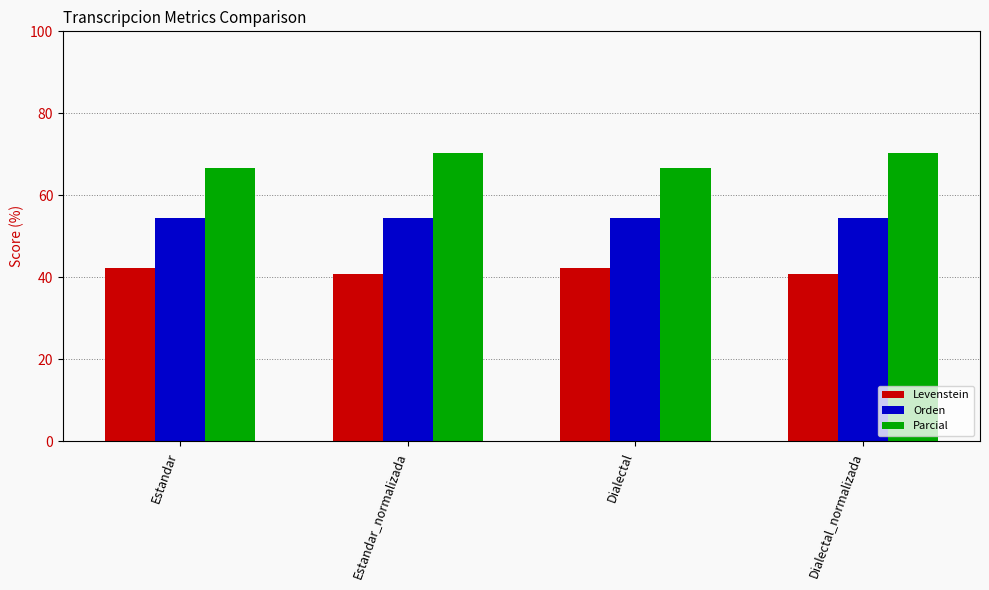

Rank the series by their average value, from highest to lowest.

Parcial, Orden, Levenstein